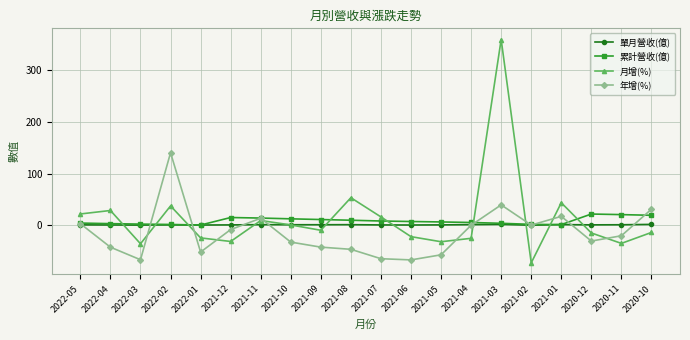

The 年增(%) series shows -11.2 at 2021-09. True or false?

False